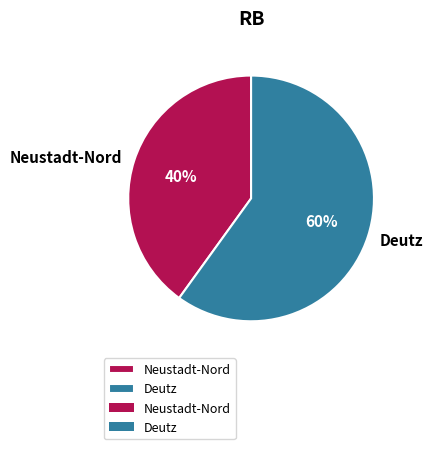

Count the number of slices in the pie.

2